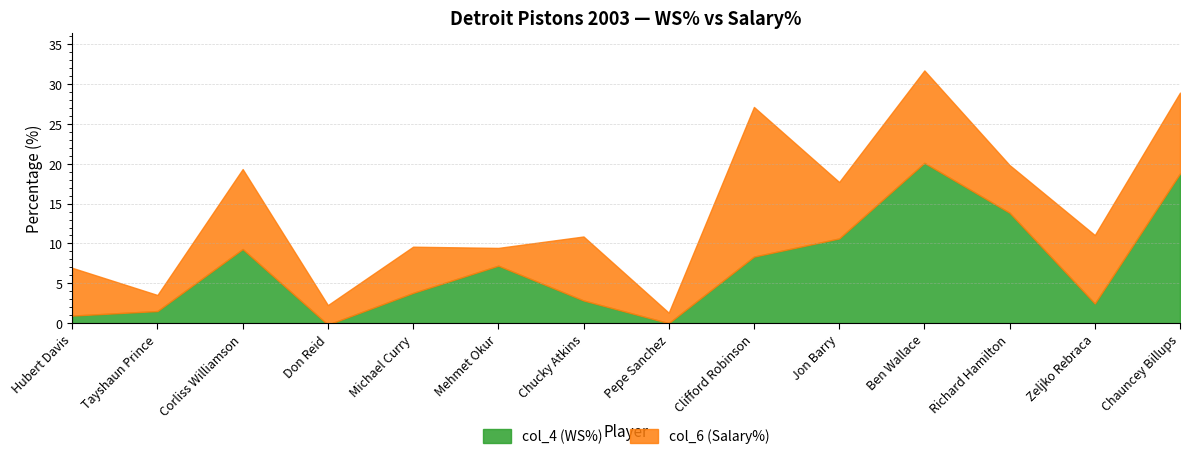

What is the label of the 6th point from the left?

Mehmet Okur